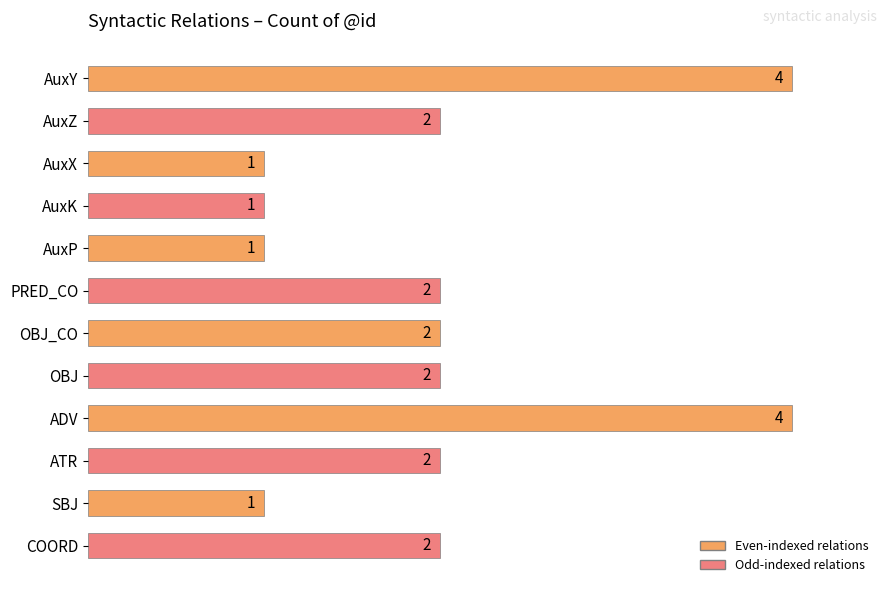

Count the values in the range 1 to 2.

10